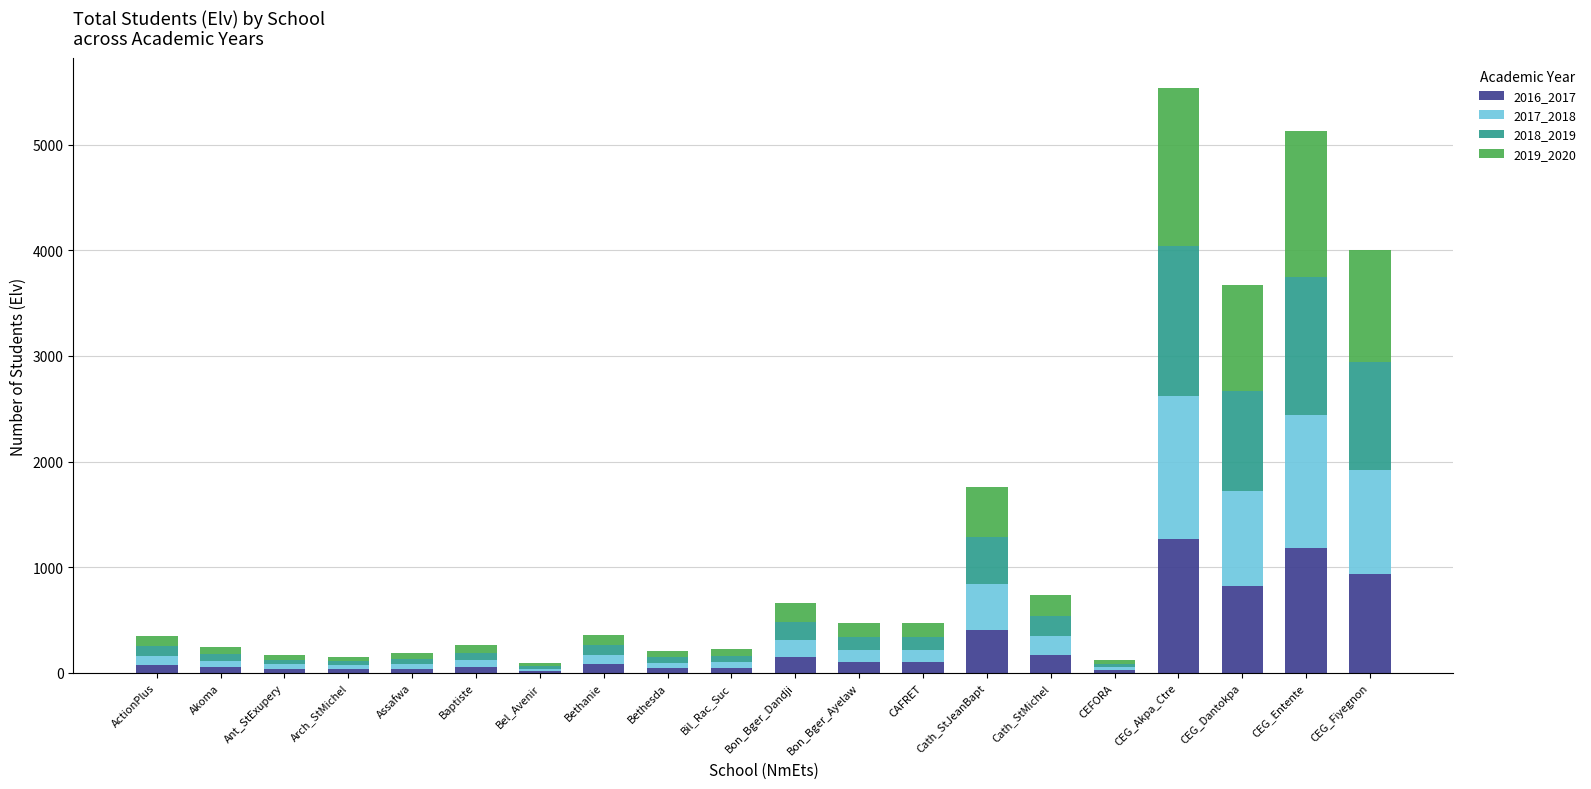

What is the total value across all series at Bon_Bger_Dandji?

658